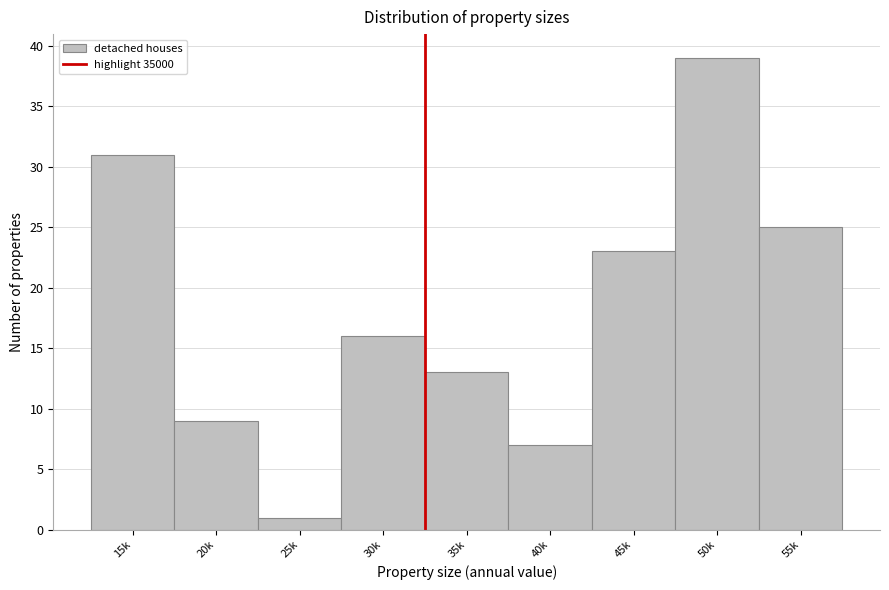

Reading left to right, list all the values displayed in this chart.

31	9	1	16	13	7	23	39	25